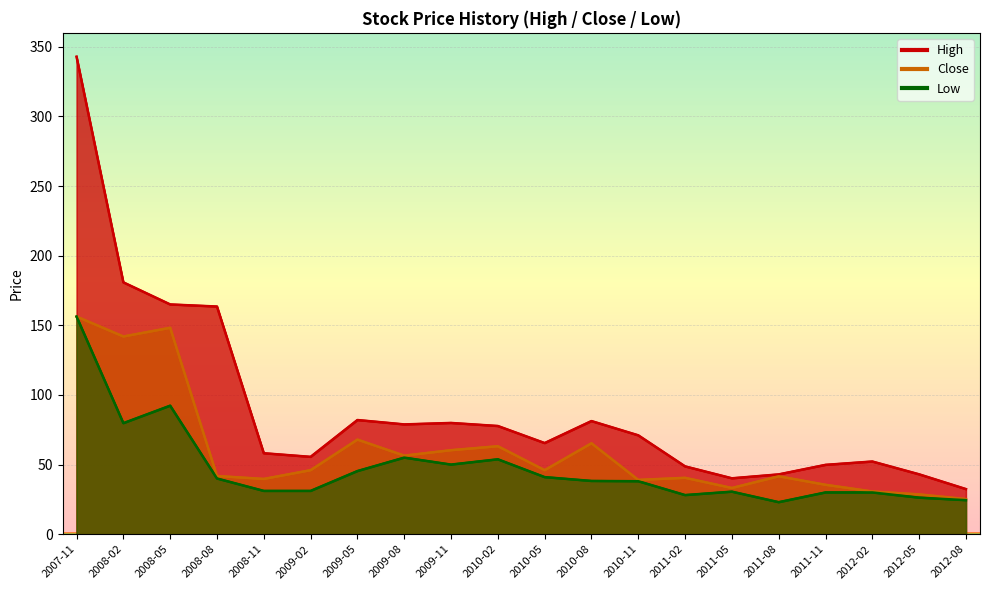

True or false: Close has more than 2 points higher than both neighbors.

True